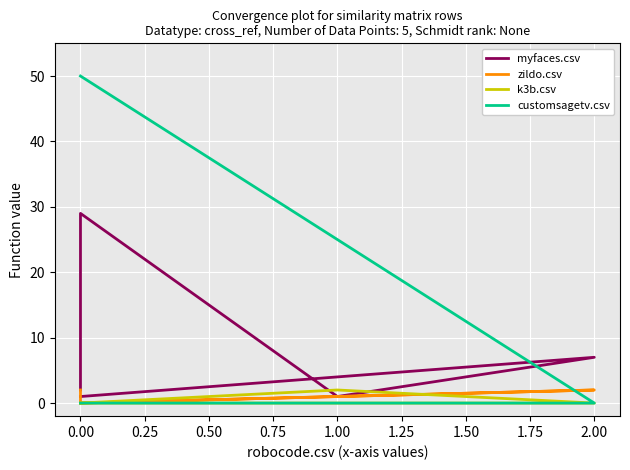

What is the label of the 4th point from the left?

0.50